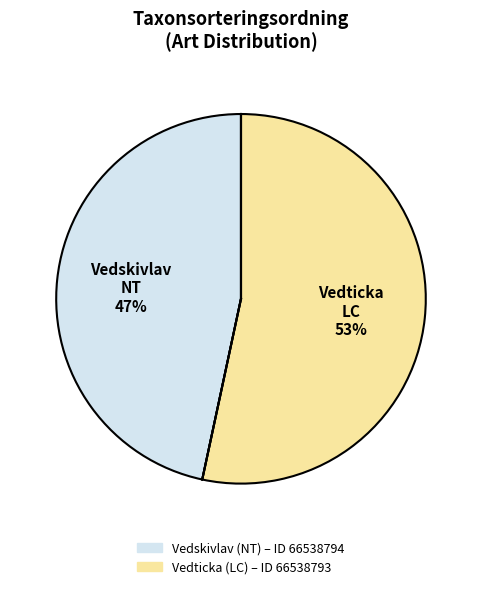

Does any single category account for the majority?

Yes